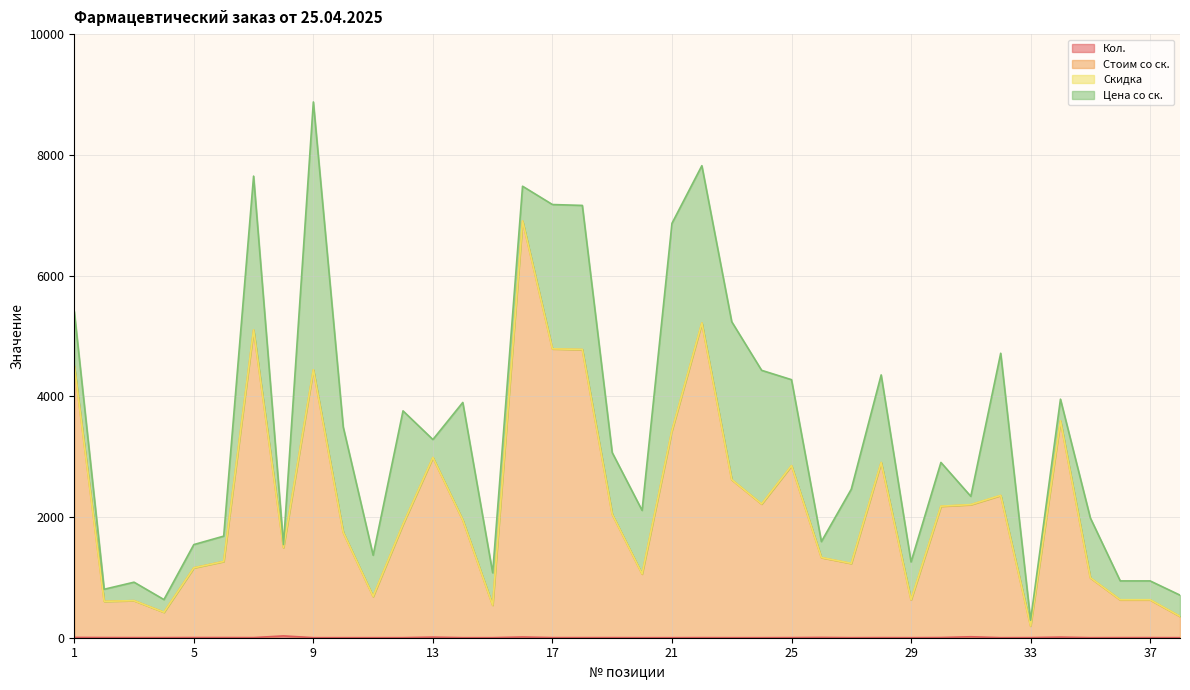

True or false: Стоим со ск. and Кол. cross at least once.

False